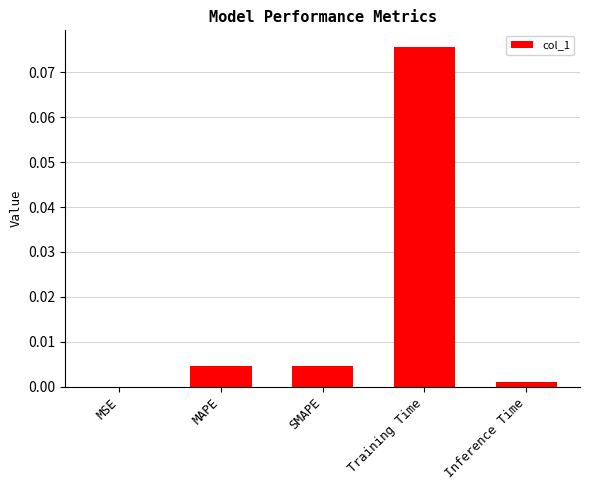

Is it true that the value at MAPE is 0.0?

True